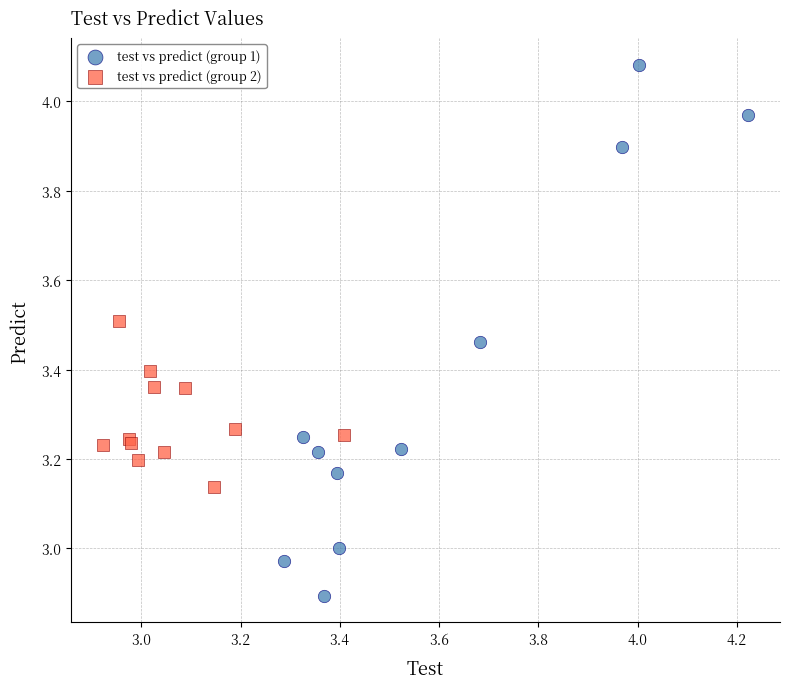

What are all the series names shown in the legend?

test vs predict (group 1), test vs predict (group 2)